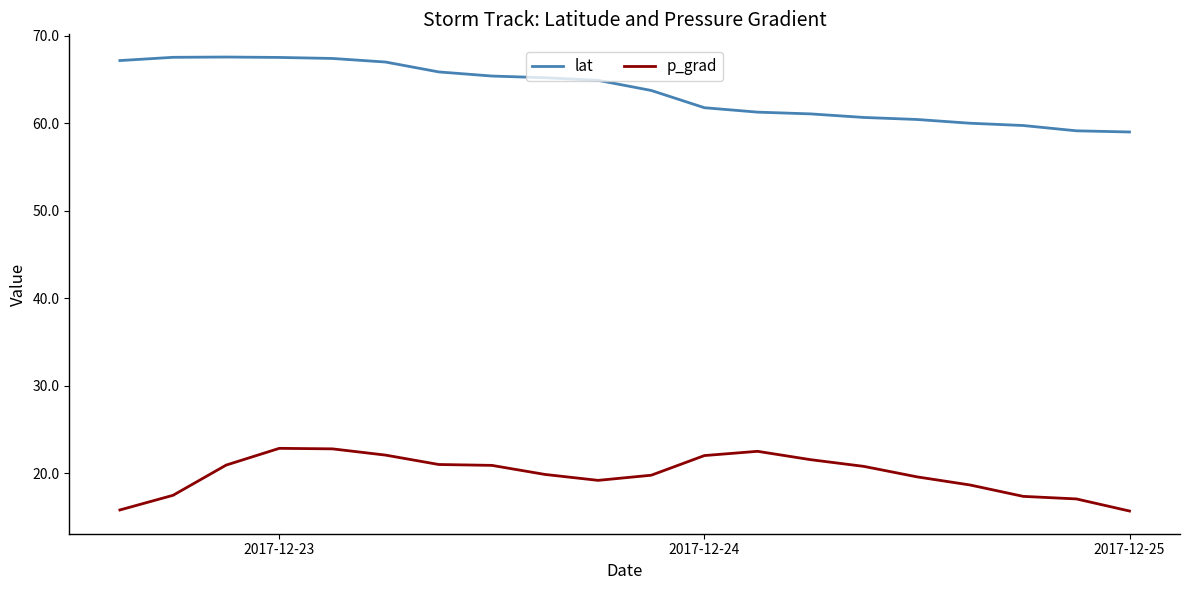

True or false: lat and p_grad intersect in this chart.

False